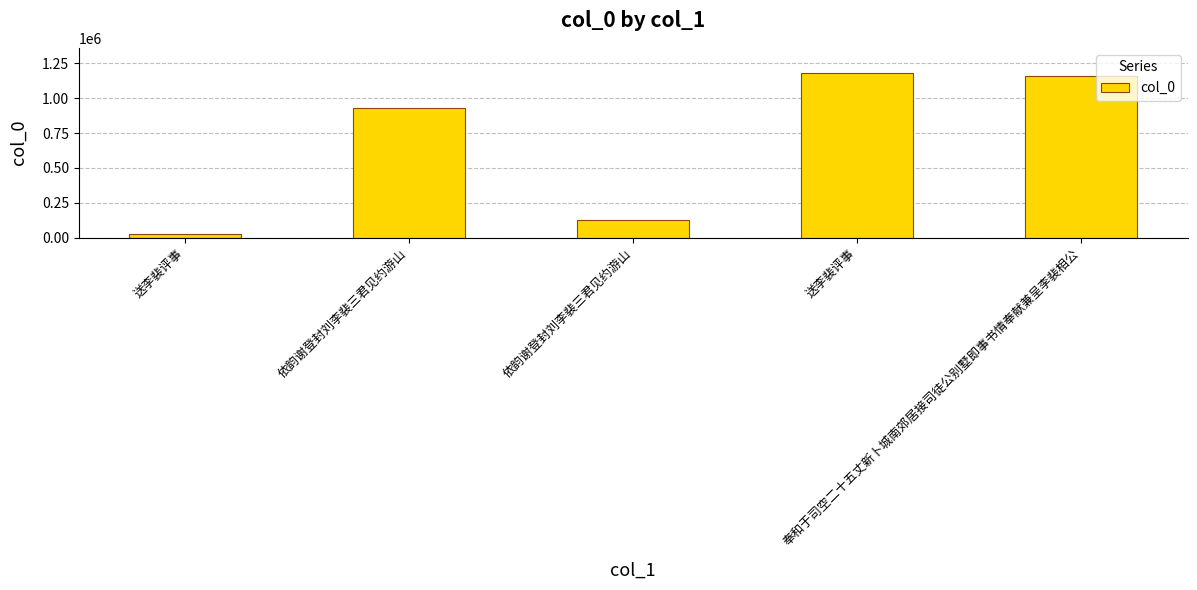

Which category has the lowest value across all series?

送李裴评事